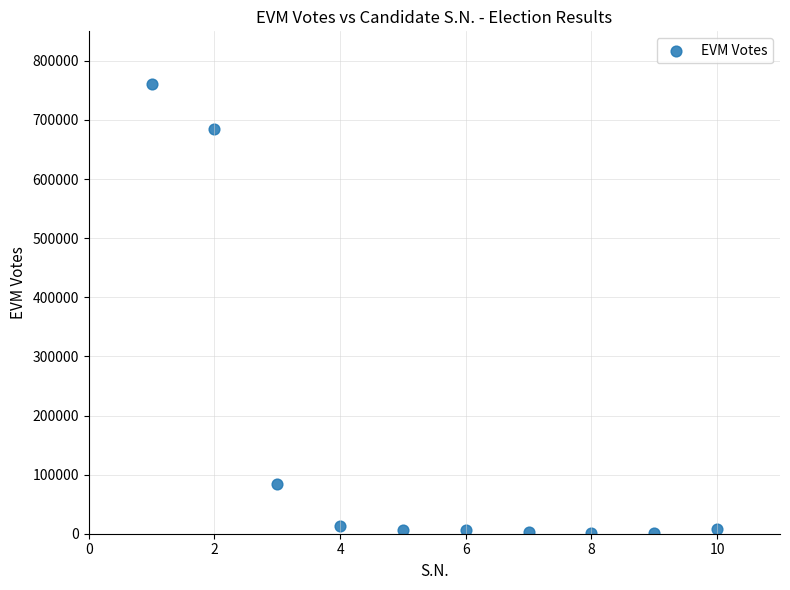

What is the average Y value?

156821